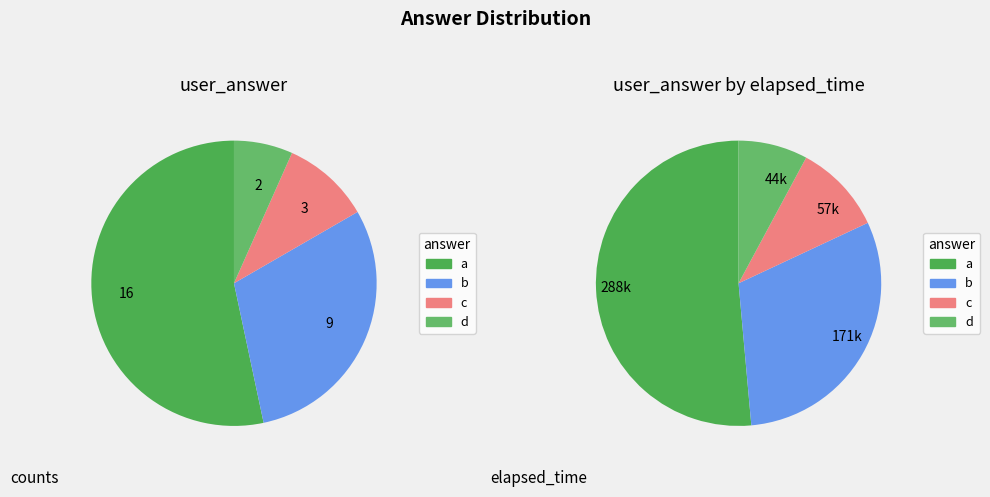

What is the smallest slice in the pie chart?

d